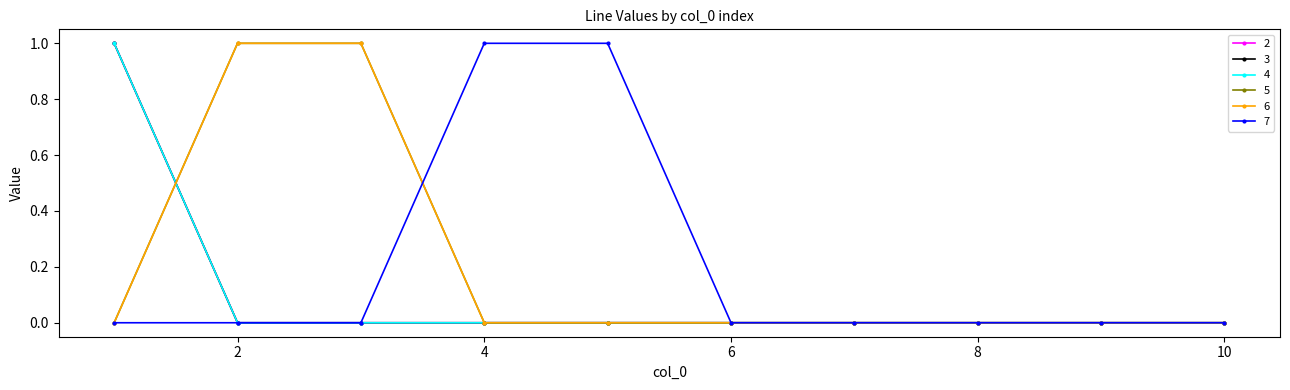

Is this an area chart (filled region under the line)?

No